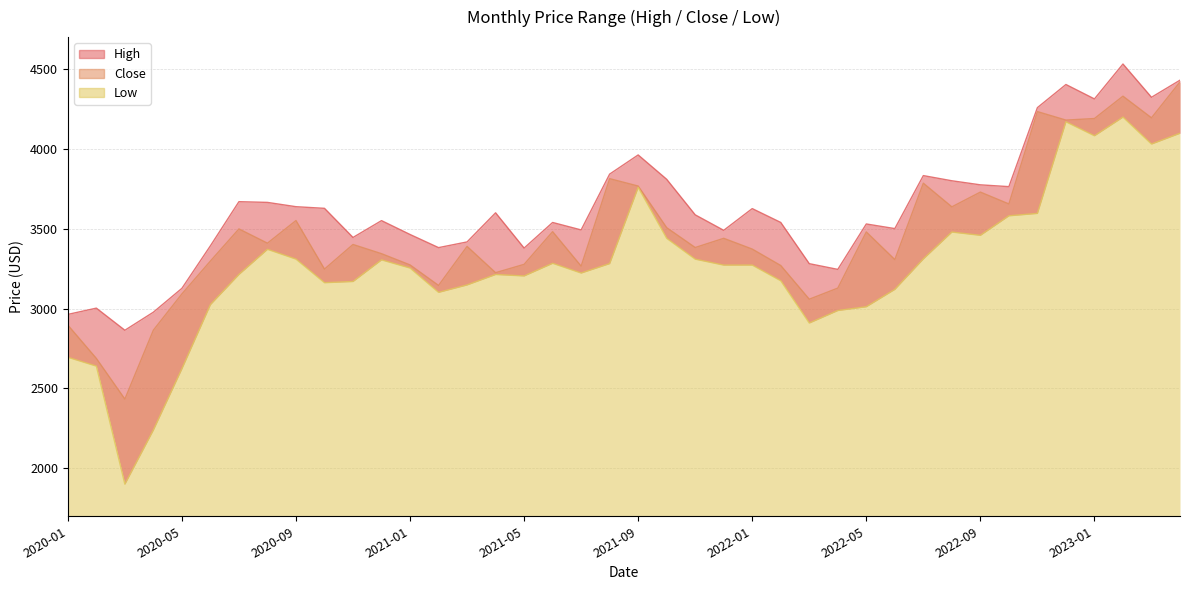

True or false: Low and High cross at least once.

False